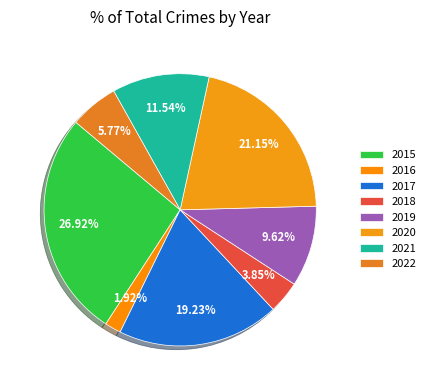

Does 2022 represent more than half of the total?

No